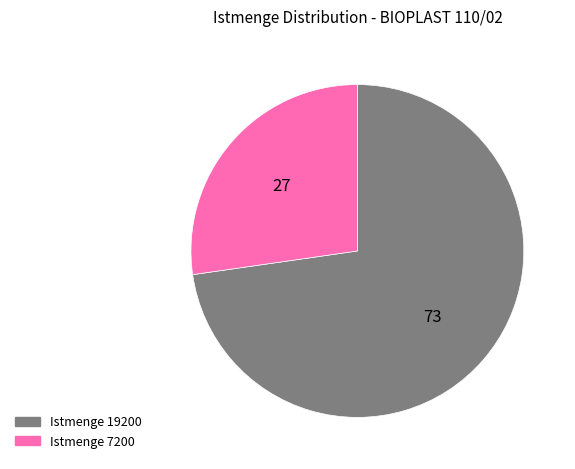

Does any single category account for the majority?

Yes